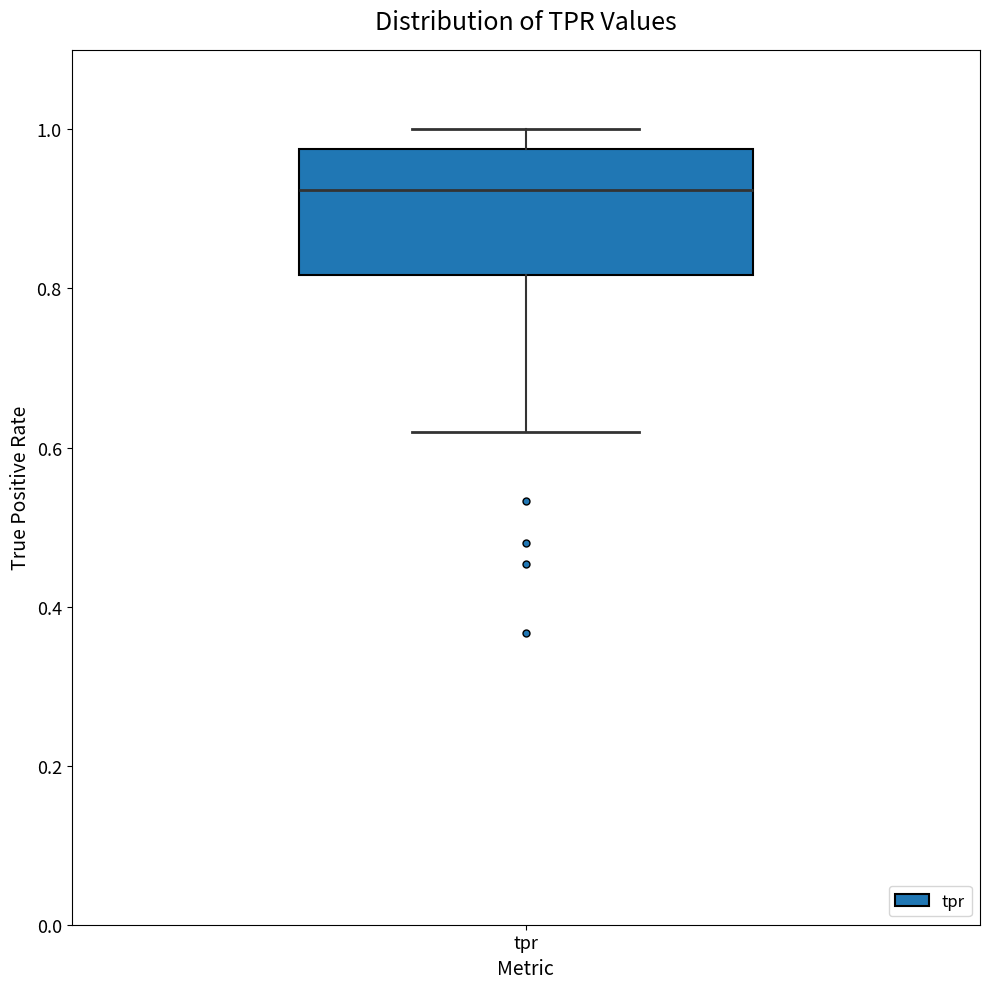

Where does the median line of the box for tpr sit on the y-axis? The values are not printed on the chart, so give them approximately, as read against the axis.

0.92